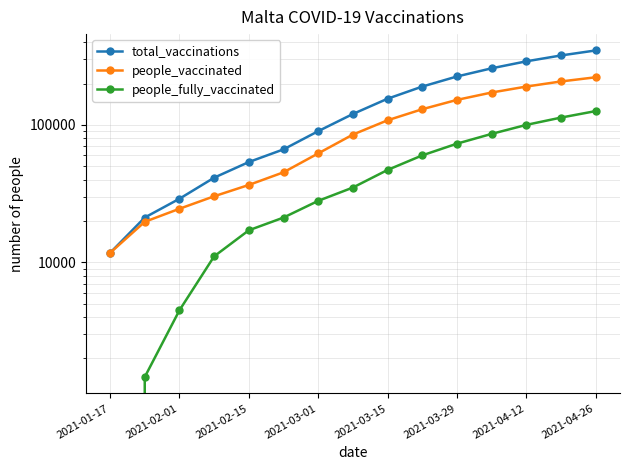

List the series in order of their peak value, highest first.

total_vaccinations, people_vaccinated, people_fully_vaccinated